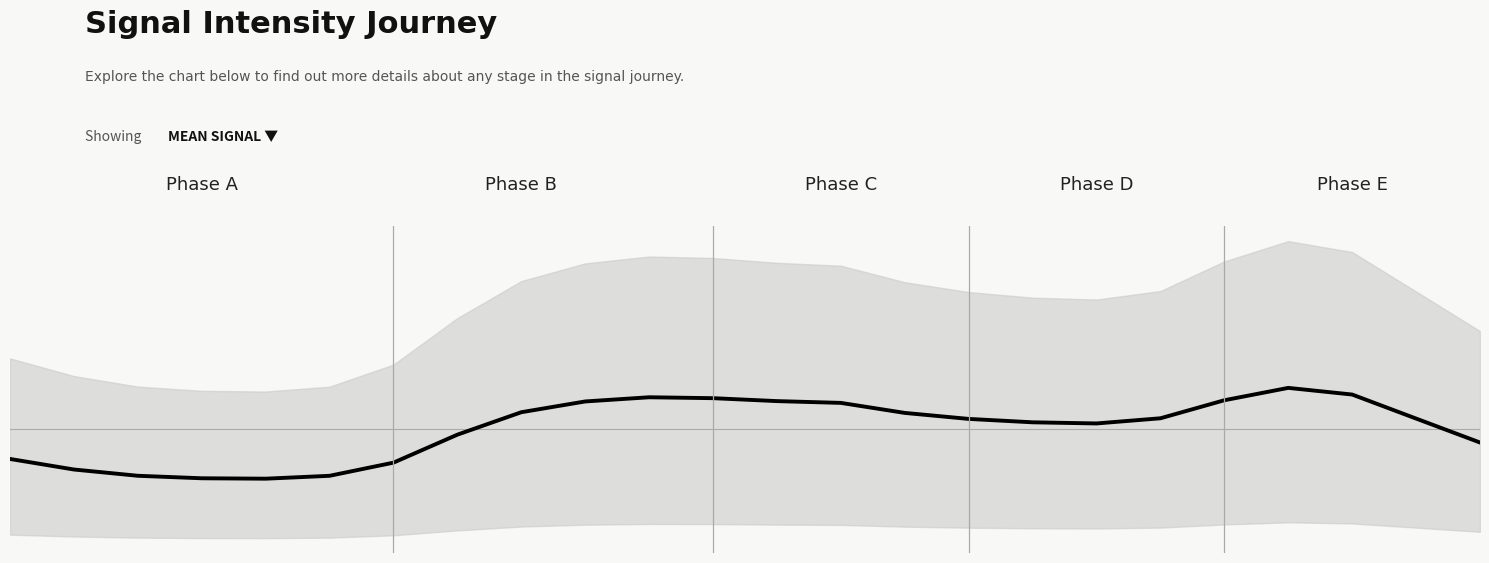

Where is the first local minimum?

4